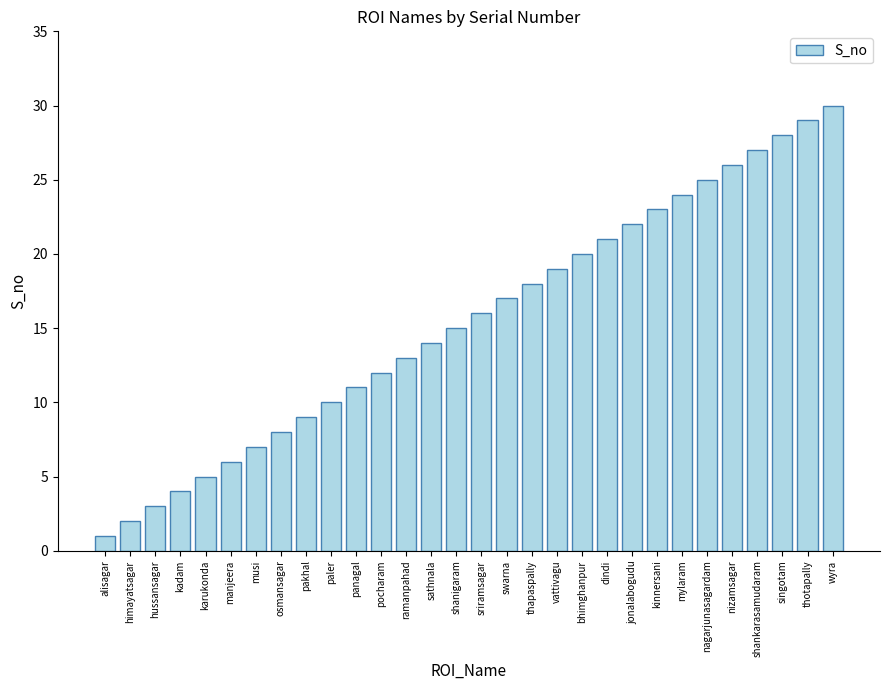

Reading left to right, list all the values displayed in this chart.

1	2	3	4	5	6	7	8	9	10	11	12	13	14	15	16	17	18	19	20	21	22	23	24	25	26	27	28	29	30